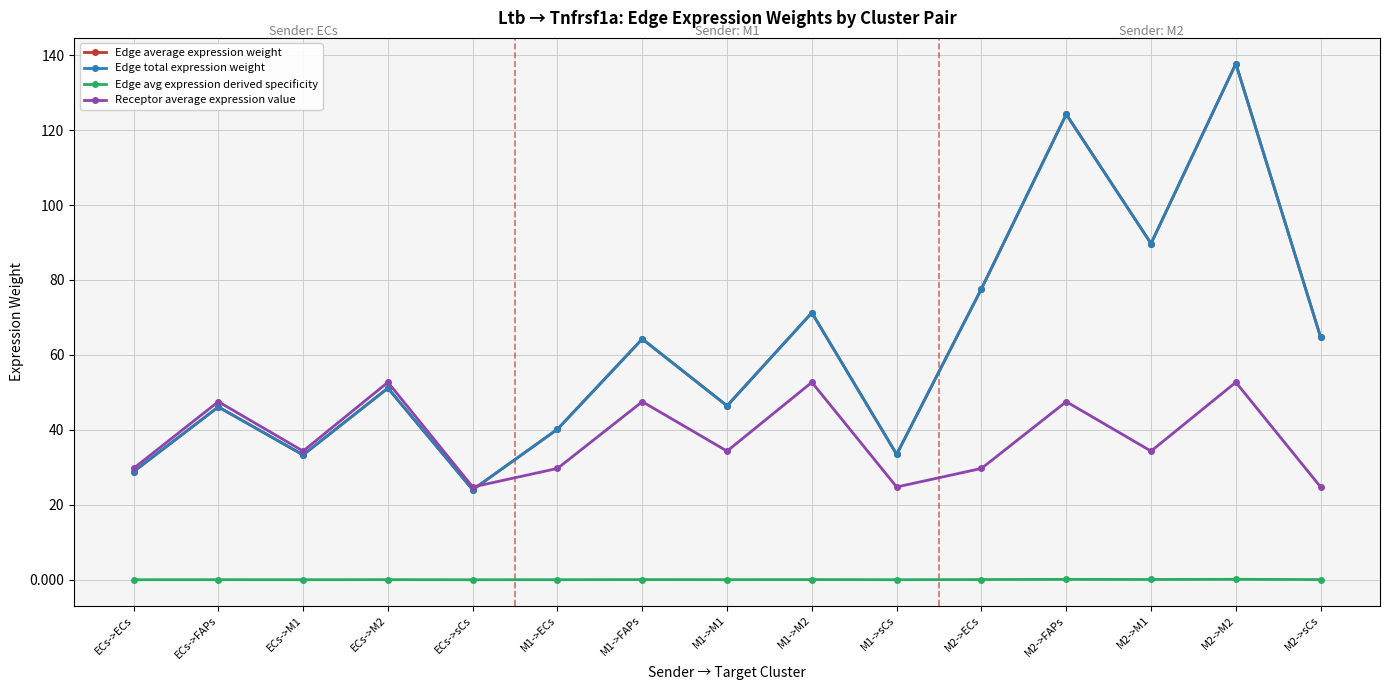

What is the difference between the Edge average expression weight values at M1->FAPs and ECs->ECs?

35.4